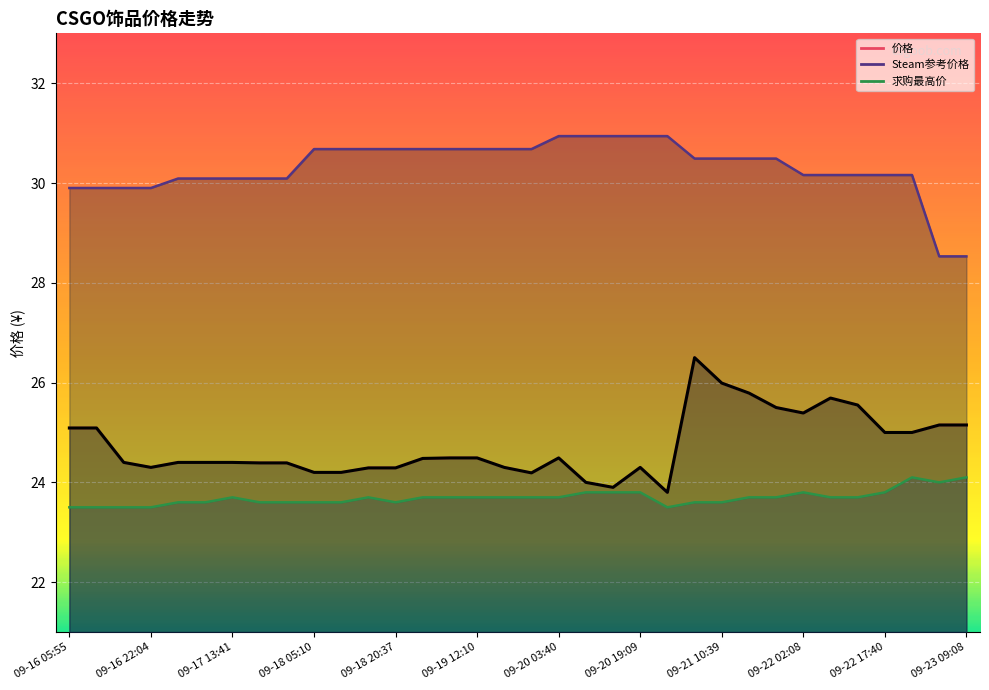

True or false: 求购最高价 has a value of 23.6 at 09-18 20:37.

True